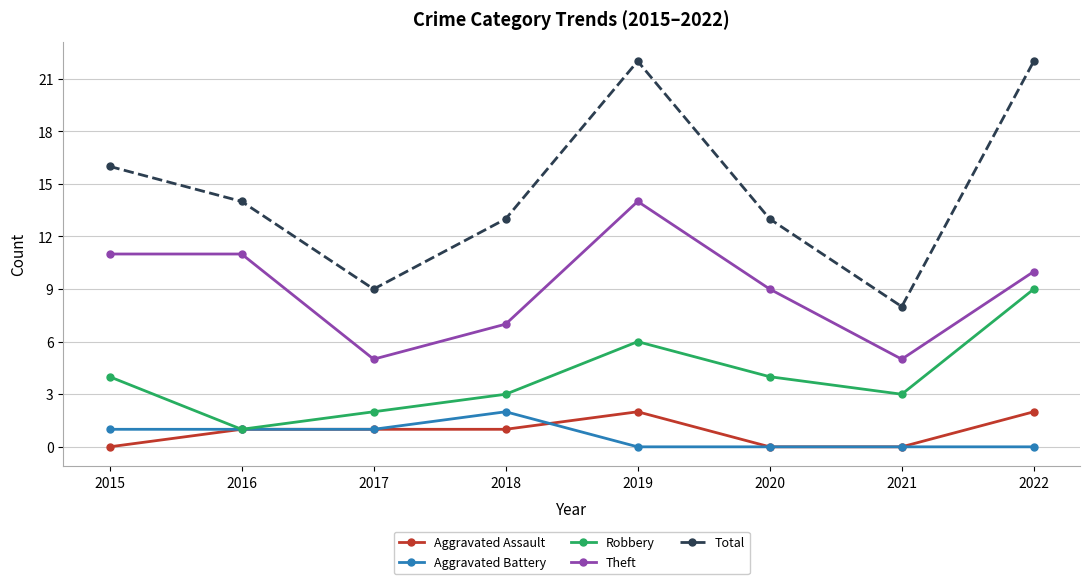

Reading left to right, list all the values displayed in this chart.

Aggravated Assault: 2015=0	2016=1	2017=1	2018=1	2019=2	2020=0	2021=0	2022=2
Aggravated Battery: 2015=1	2016=1	2017=1	2018=2	2019=0	2020=0	2021=0	2022=0
Robbery: 2015=4	2016=1	2017=2	2018=3	2019=6	2020=4	2021=3	2022=9
Theft: 2015=11	2016=11	2017=5	2018=7	2019=14	2020=9	2021=5	2022=10
Total: 2015=16	2016=14	2017=9	2018=13	2019=22	2020=13	2021=8	2022=22